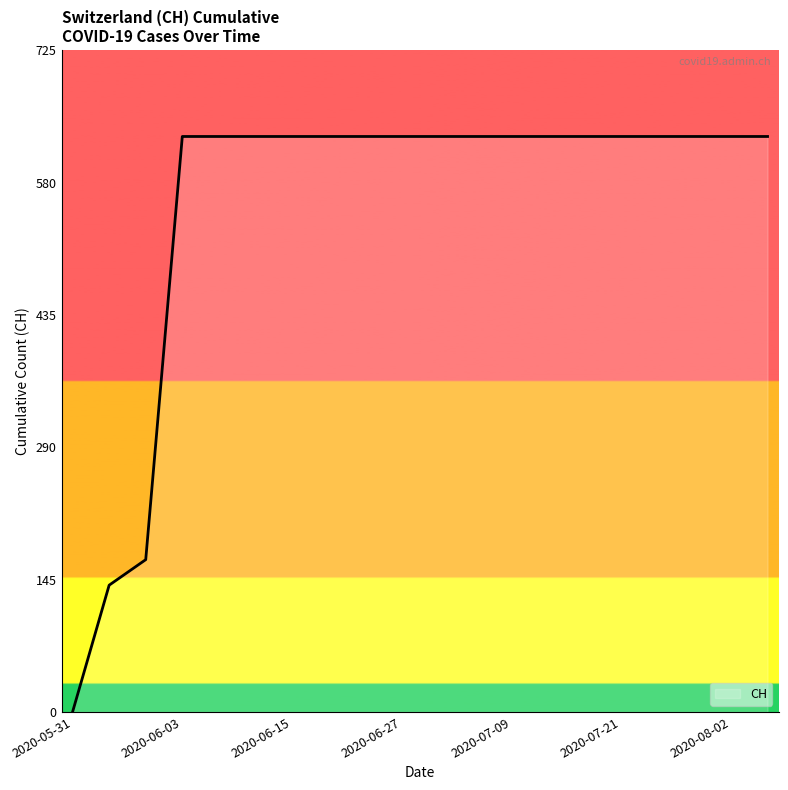

Is this an area chart (filled region under the line)?

No